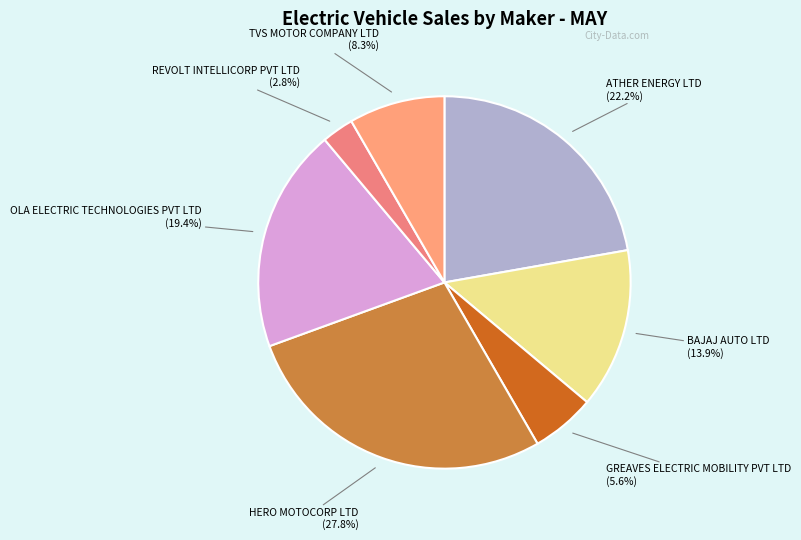

Is there any slice that represents more than half of the pie?

No